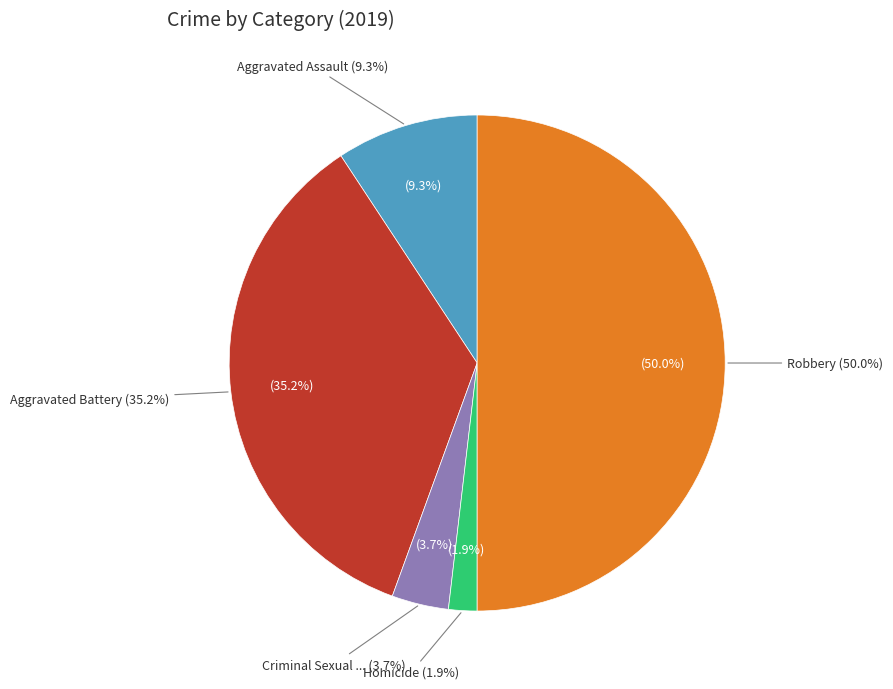

How many segments does this pie chart have?

5